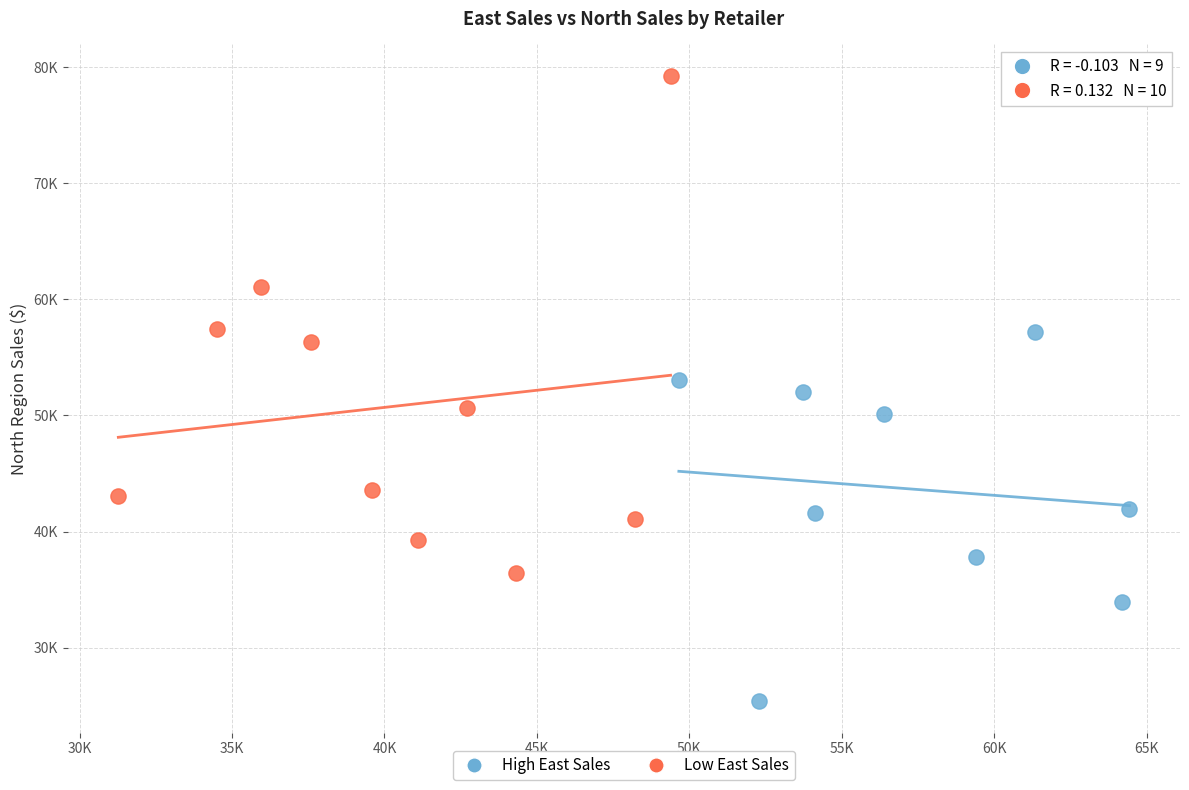

Which series contains the highest Y value?

Low East Sales